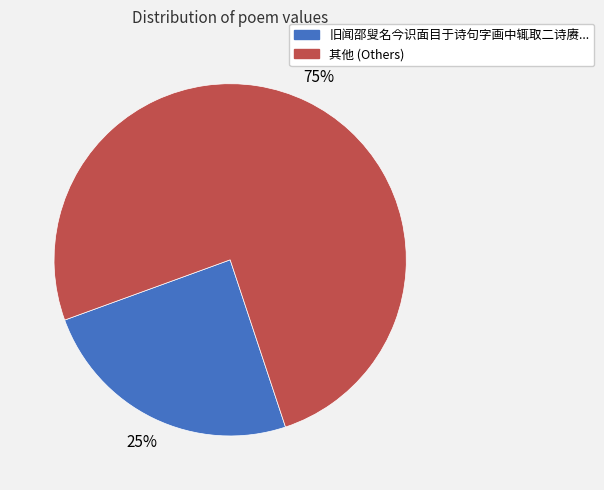

Is there any slice that represents more than half of the pie?

Yes